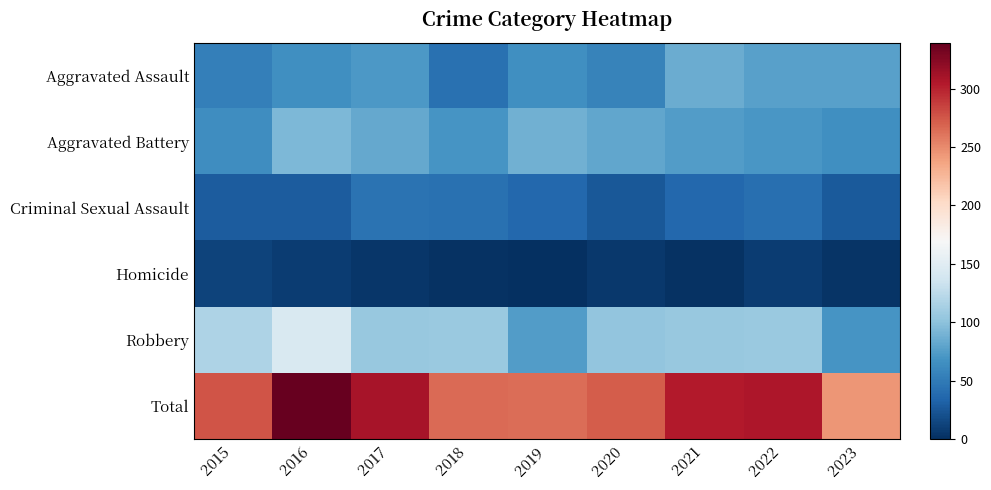

Which label corresponds to the largest value in the chart?

2016